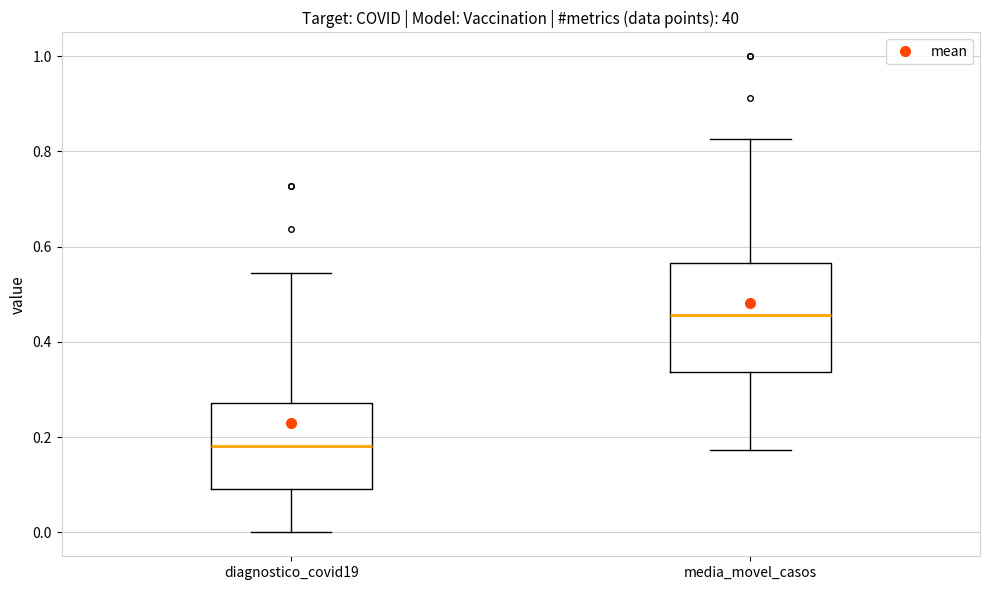

Where is the upper edge of the box for media_movel_casos on the y-axis? The values are not printed on the chart, so give them approximately, as read against the axis.

0.56